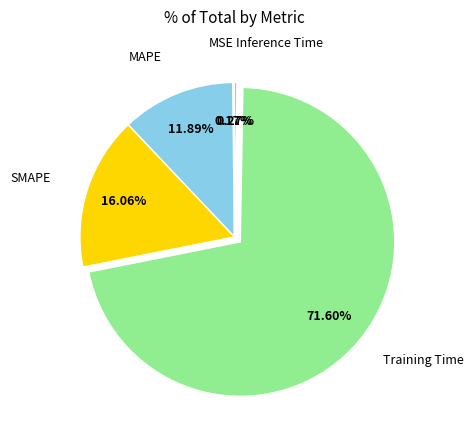

Which slice is the largest?

Training Time